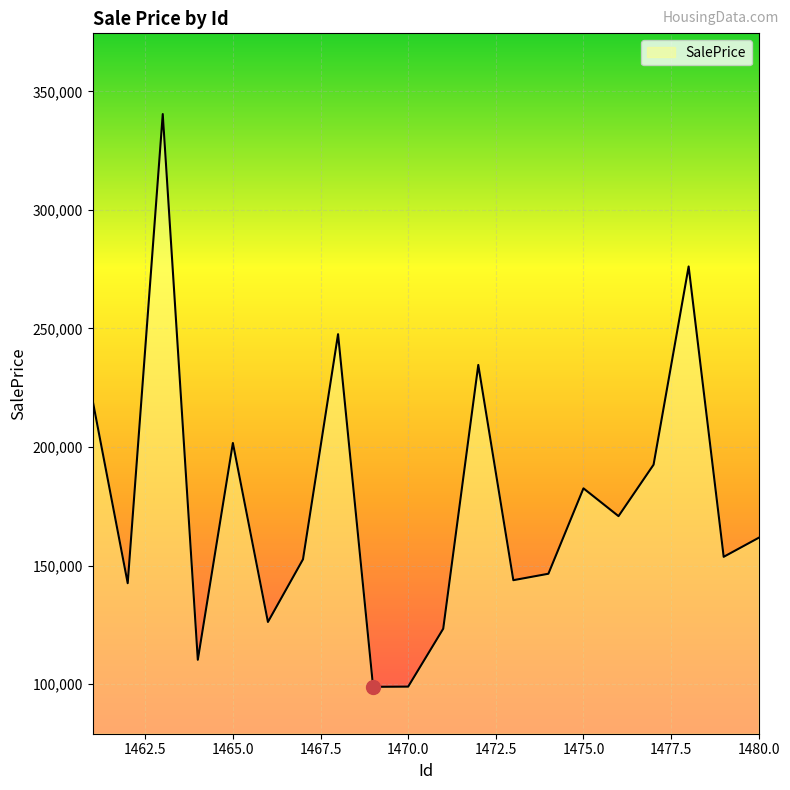

Does the chart have visible grid lines?

Yes